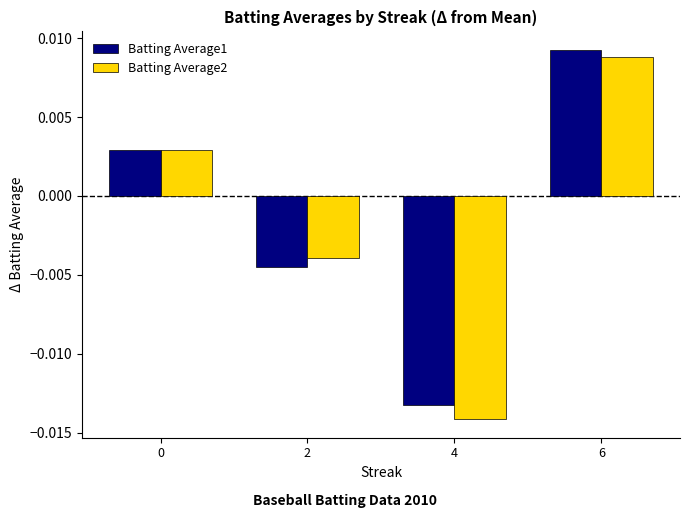

How many data points does each series have?

4